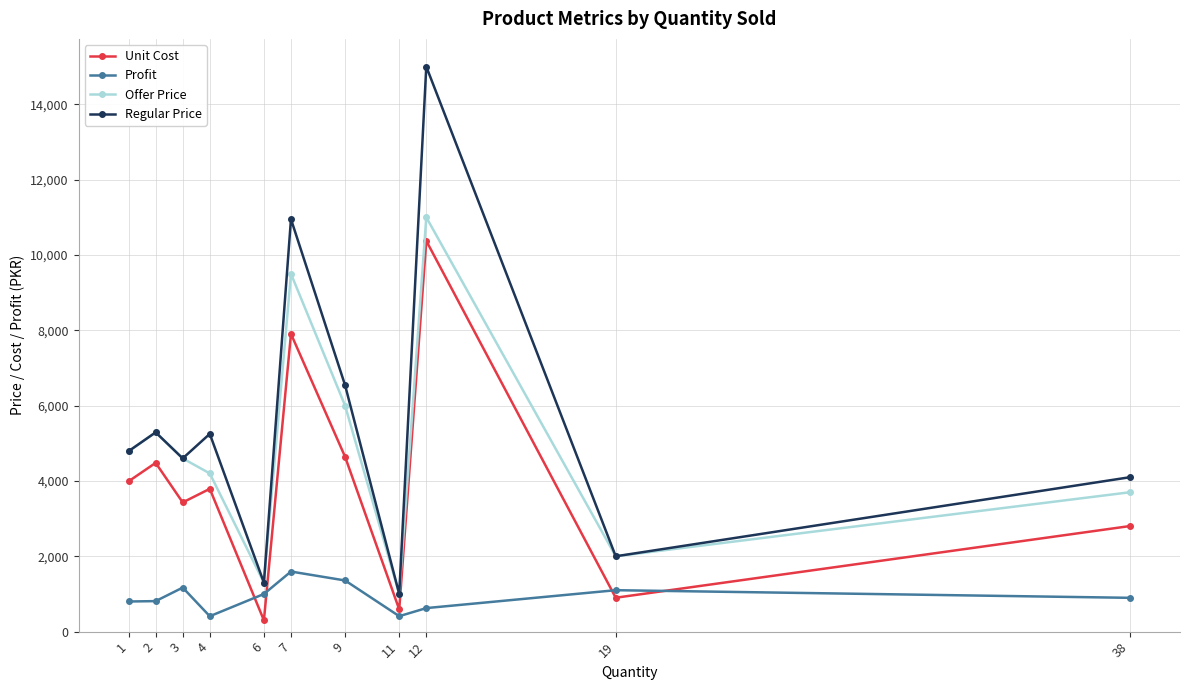

Which series has the largest total across all categories?

Regular Price